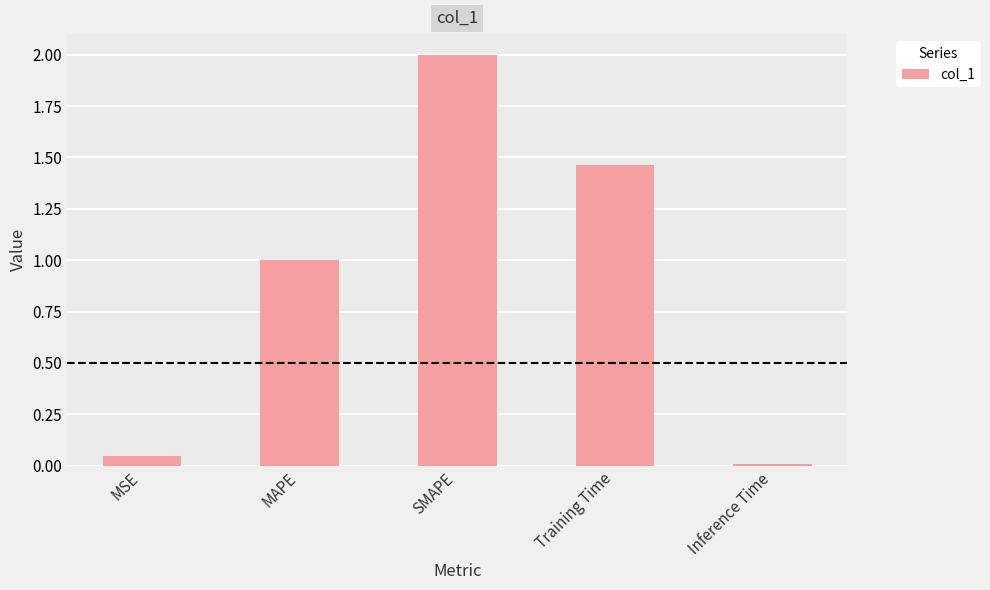

Is it true that the value at SMAPE is 0.7?

False